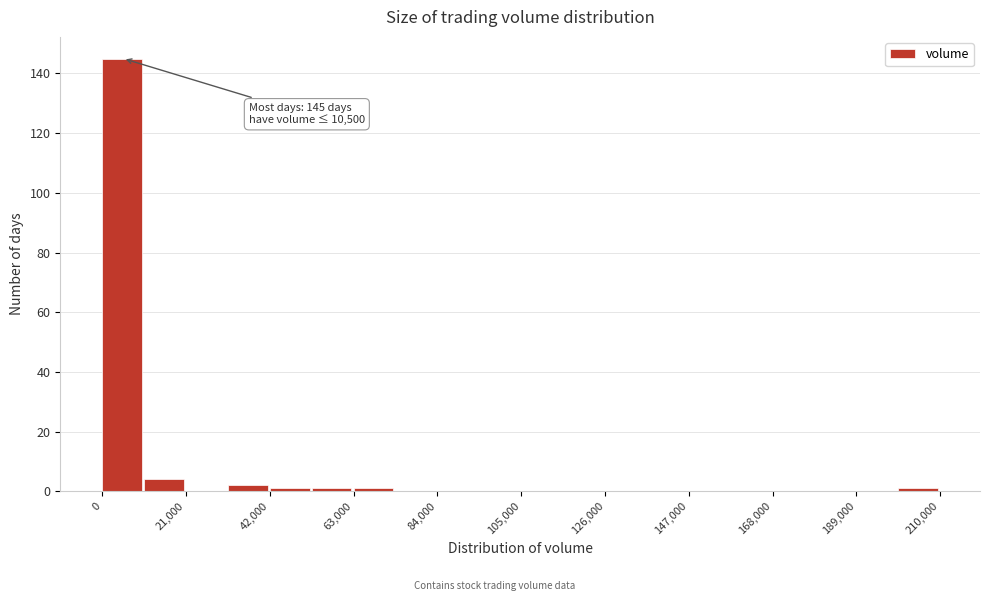

Around what value on the x-axis is the tallest bar? Give the approximate position of its centre, as read against the axis.

5000